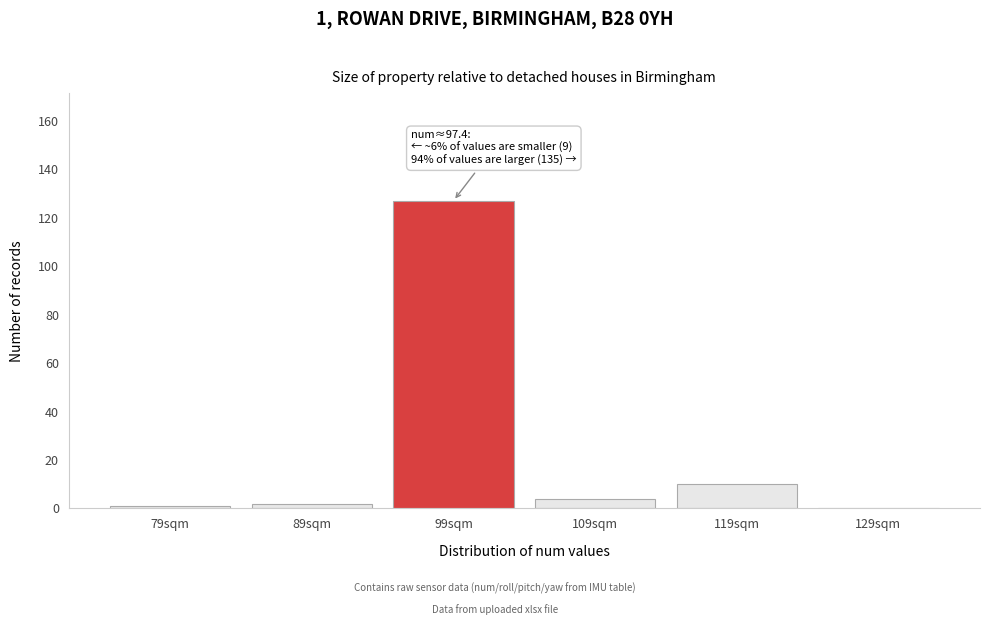

Reading left to right, extract all data points from this chart.

79sqm=1	89sqm=2	99sqm=127	109sqm=4	119sqm=10	129sqm=0